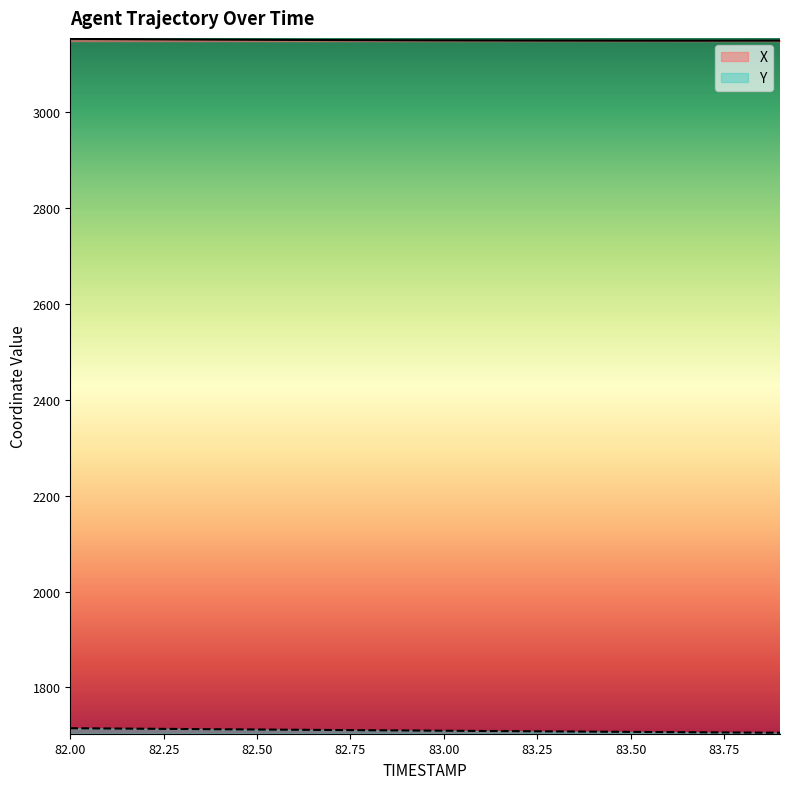

Reading left to right, extract all data points from this chart.

X: 82.0=3152.8	82.1=3152.4	82.2=3152.0	82.3=3151.6	82.4=3151.2	82.5=3150.9	82.6=3150.6	82.7=3150.3	82.8=3150.0	82.9=3149.8	83.0=3149.6	83.1=3149.5	83.2=3149.3	83.3=3149.2	83.4=3149.1	83.5=3149.1	83.6=3149.1	83.7=3149.1	83.8=3149.1	83.9=3149.2
Y: 82.0=1715.0	82.1=1714.4	82.2=1713.9	82.3=1713.3	82.4=1712.8	82.5=1712.3	82.6=1711.8	82.7=1711.3	82.8=1710.8	82.9=1710.2	83.0=1709.8	83.1=1709.3	83.2=1708.8	83.3=1708.3	83.4=1707.8	83.5=1707.3	83.6=1706.9	83.7=1706.4	83.8=1706.0	83.9=1705.5